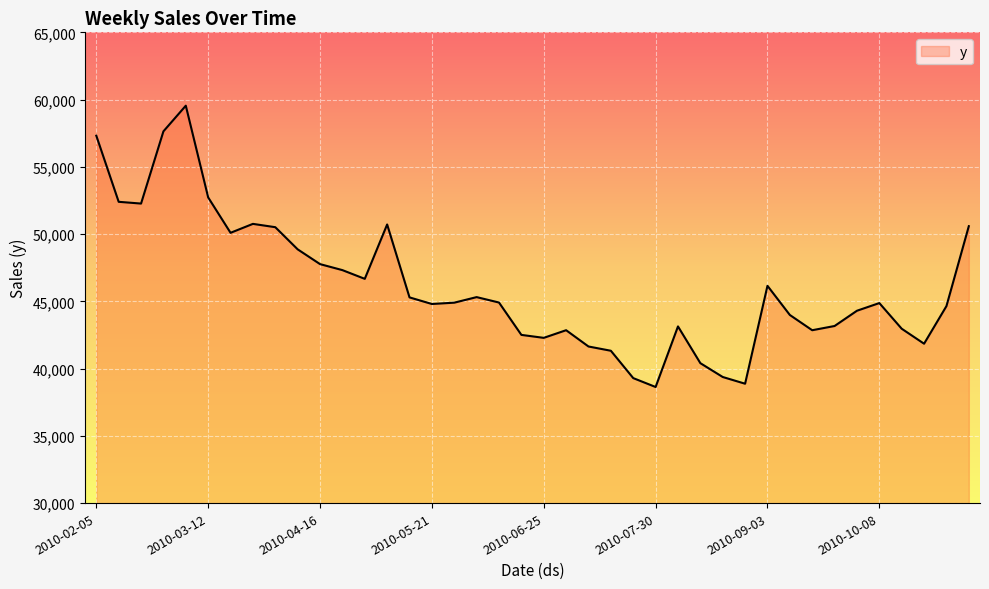

What is the smallest value displayed?

38631.6